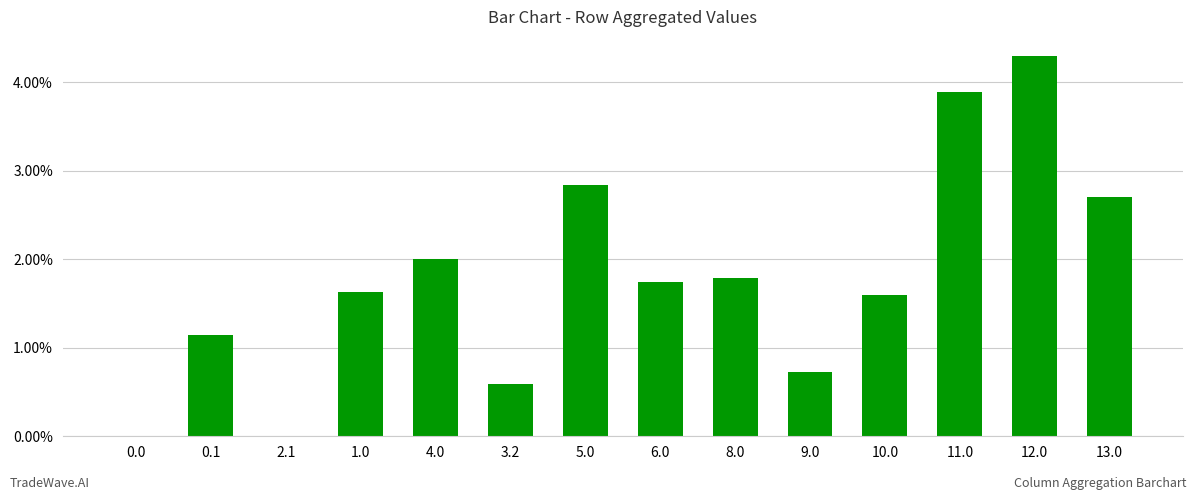

How many distinct data groups are displayed?

1